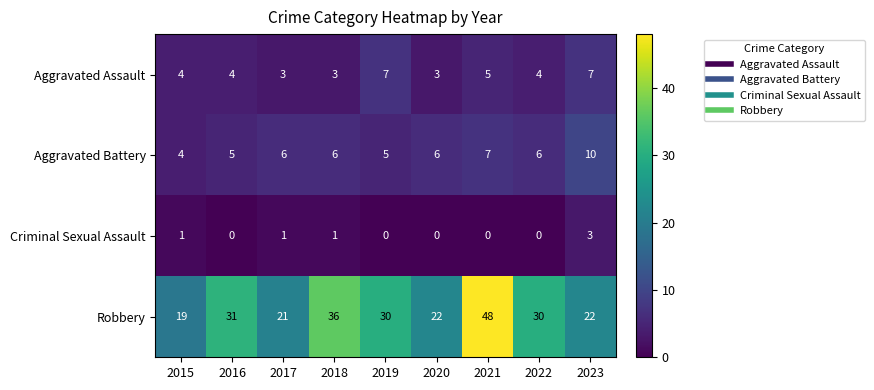

What is the sum of the Aggravated Battery values at 2018 and 2015?

10